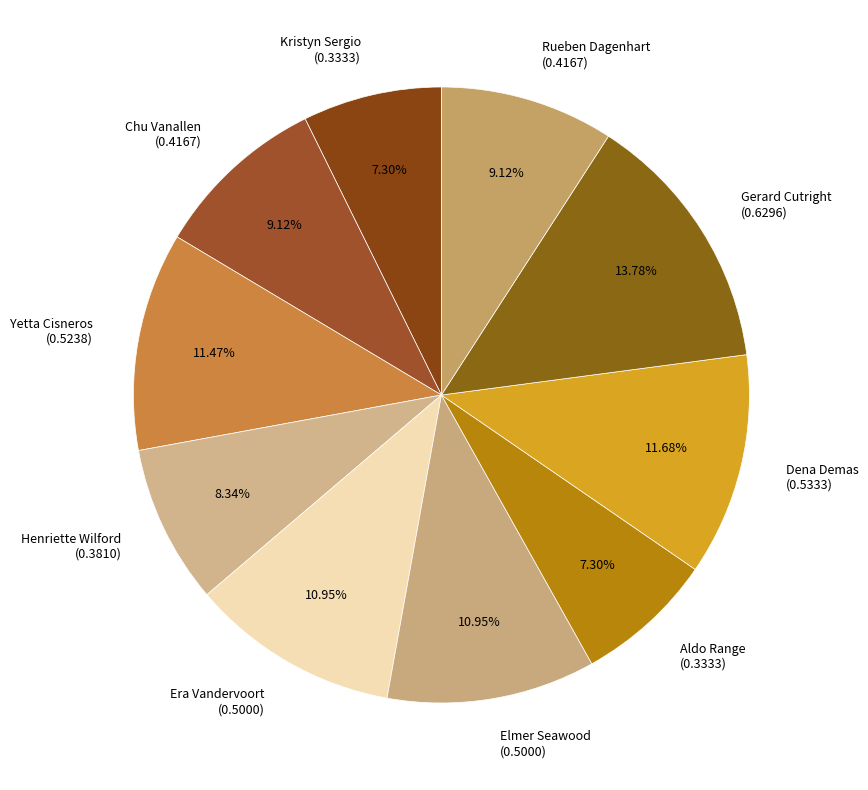

How many segments does this pie chart have?

10